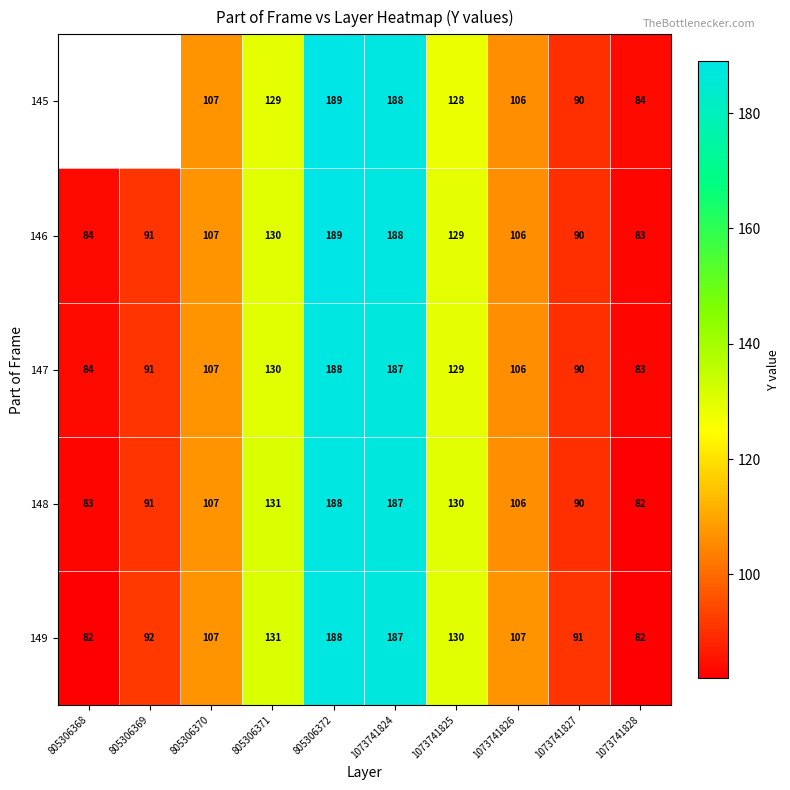

Is it true that 149 equals 38.9 at 1073741828?

False